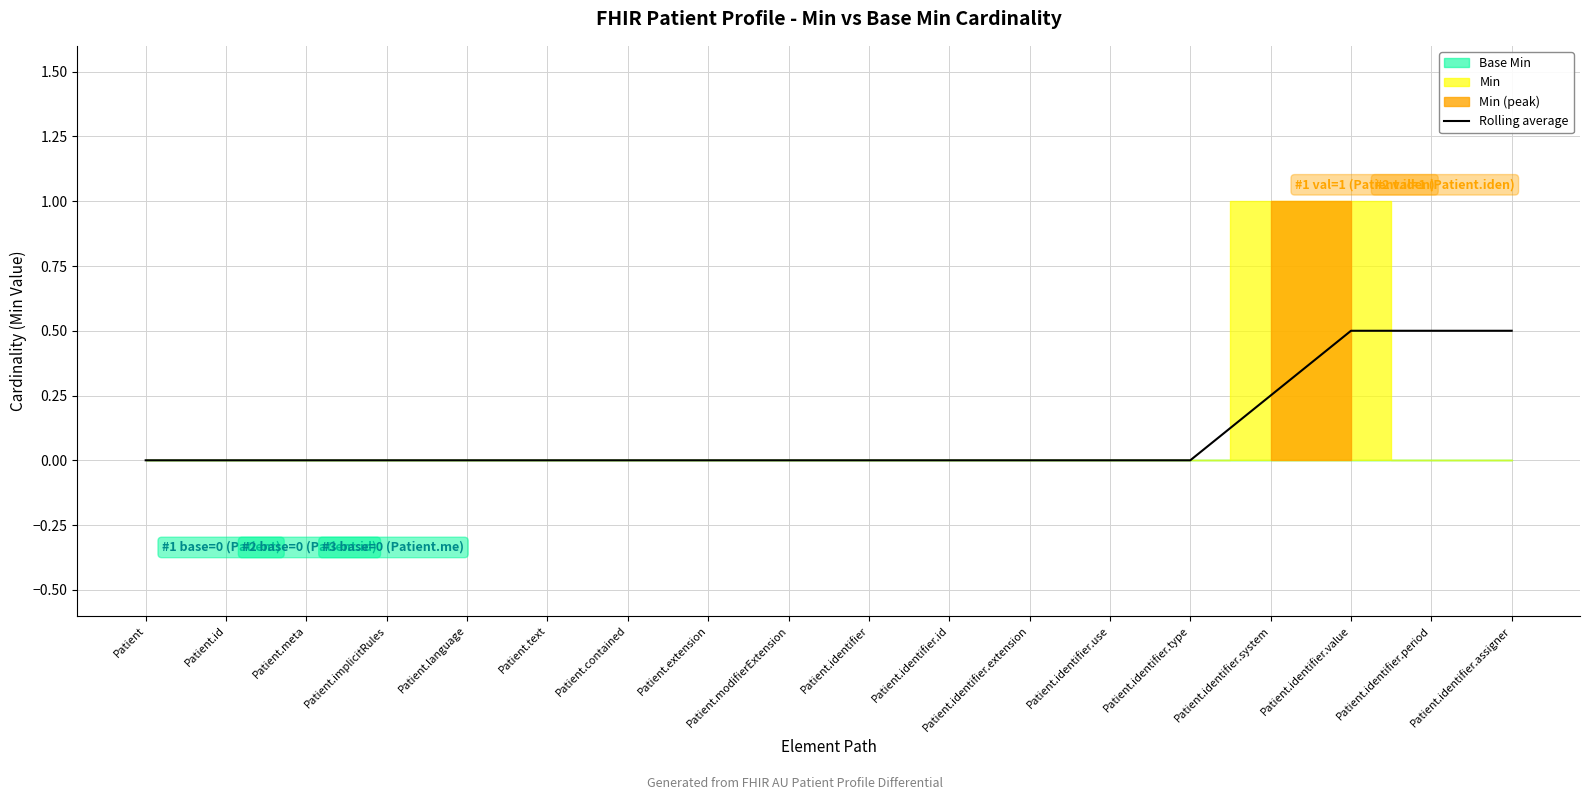

What is the highest value of the Rolling average series?

0.5